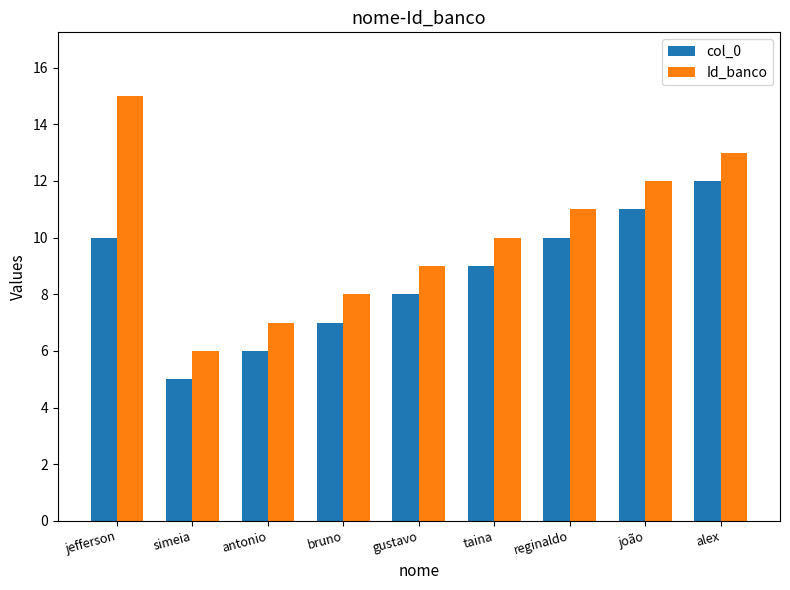

Does the chart contain any negative values?

No